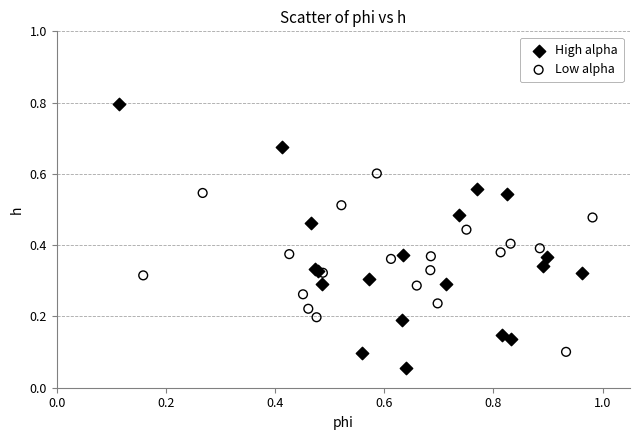

What are all the series names shown in the legend?

High alpha, Low alpha